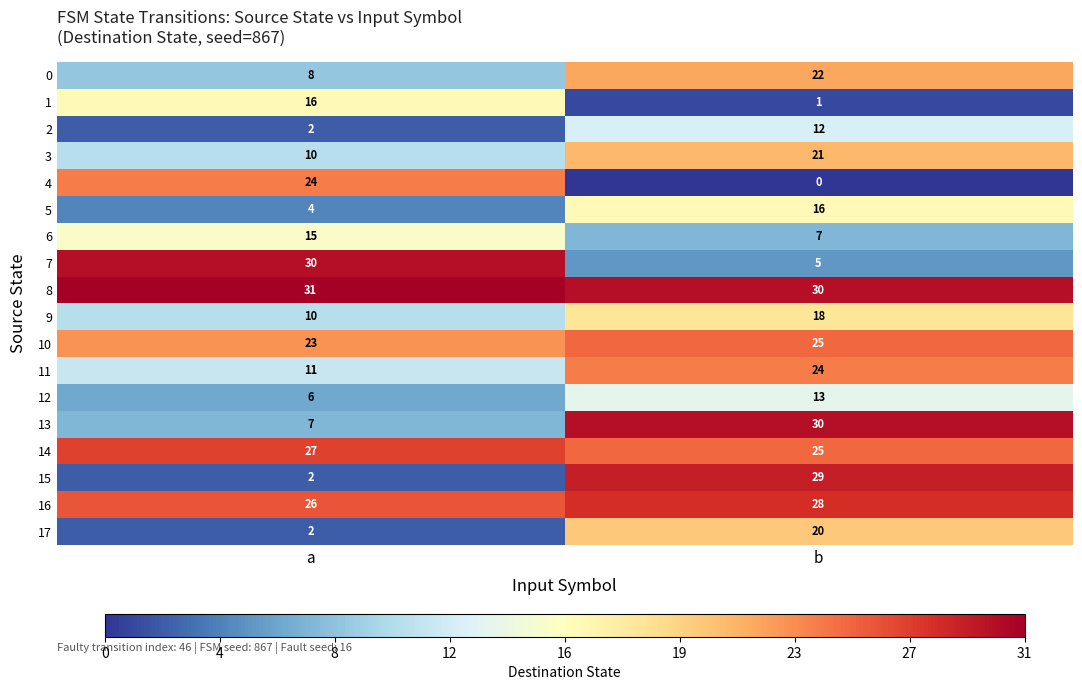

At which category is the sum across all series the highest?

b